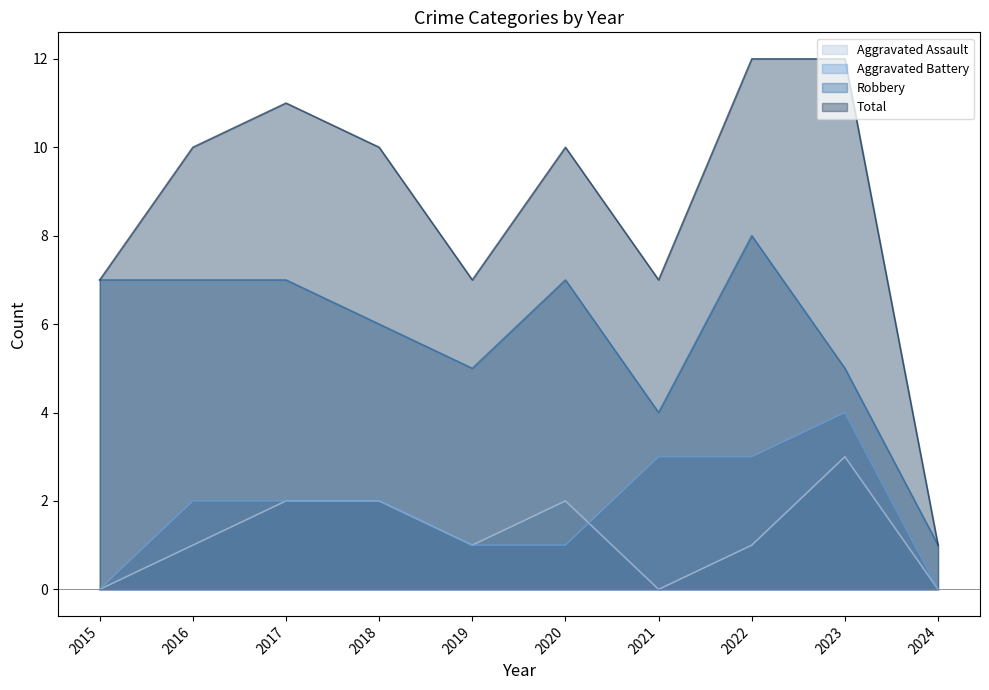

Rank the categories by Aggravated Battery value from highest to lowest.

2023, 2021, 2022, 2016, 2017, 2018, 2019, 2020, 2015, 2024